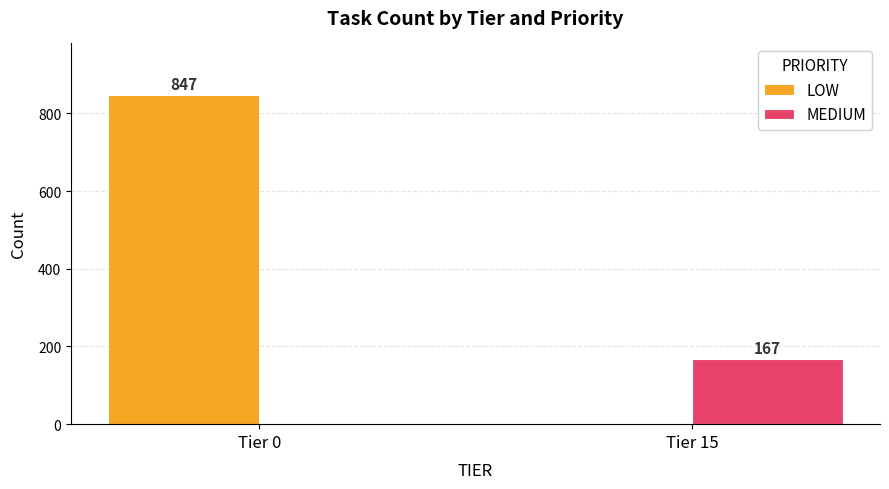

Which series has the largest range (max minus min)?

LOW